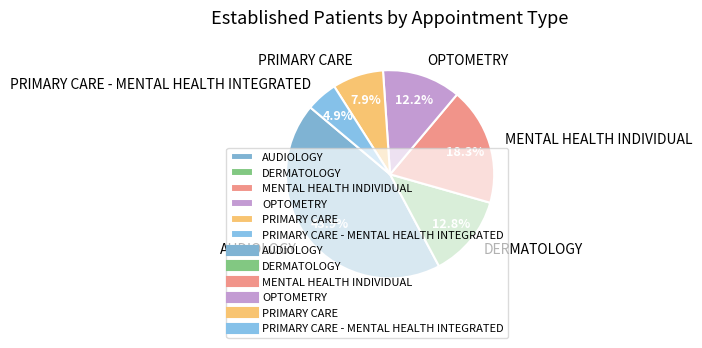

Which has a higher value, MENTAL HEALTH INDIVIDUAL or AUDIOLOGY?

AUDIOLOGY